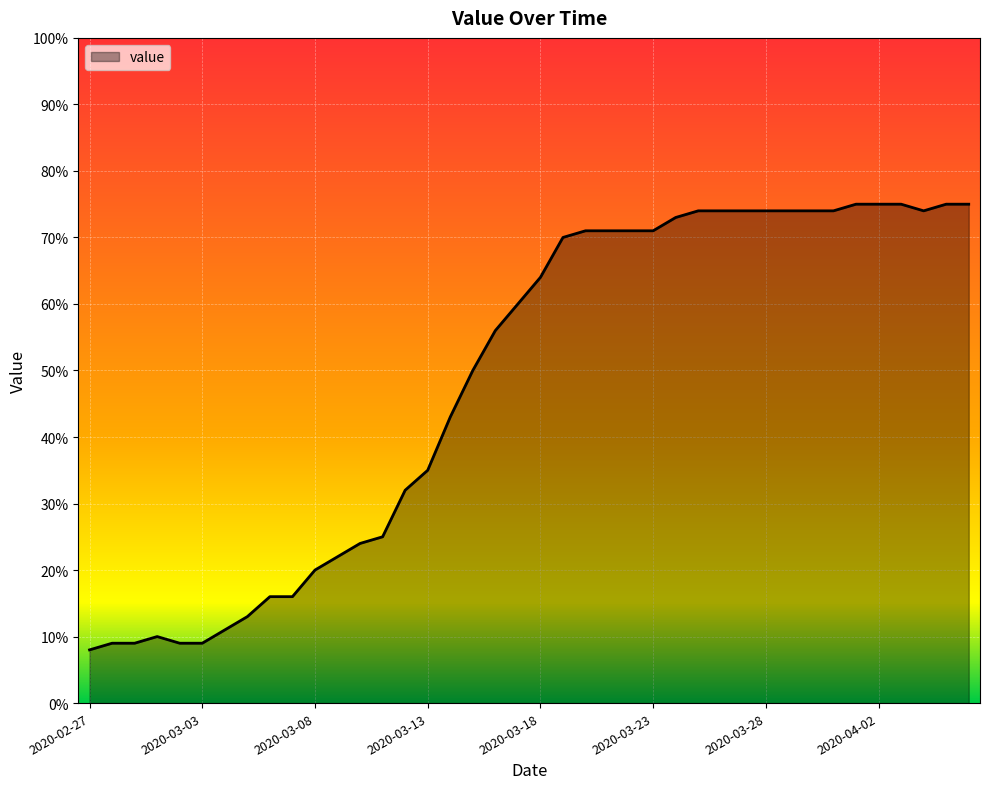

What is the minimum value shown in the chart?

8